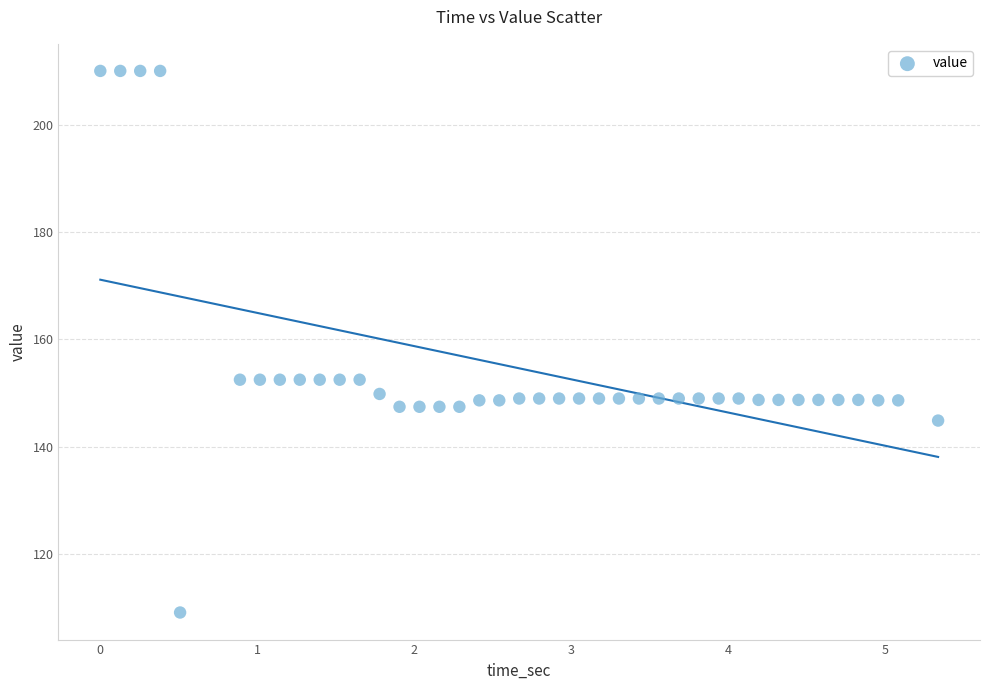

What is the range of Y values (max minus min)?

100.9